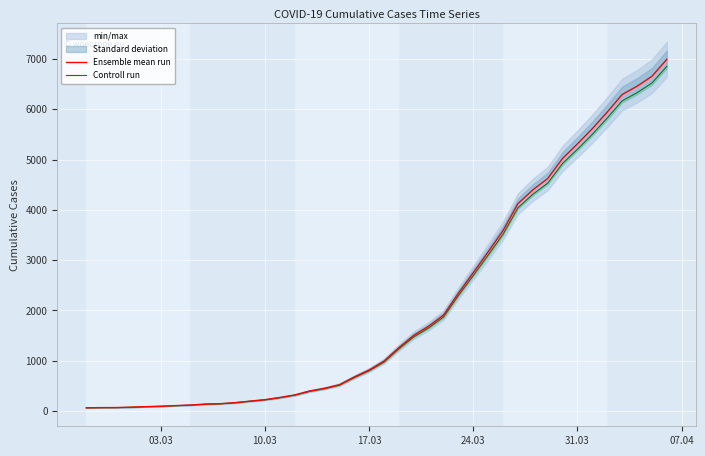

What is the highest value of the Ensemble mean run series?

6995.0